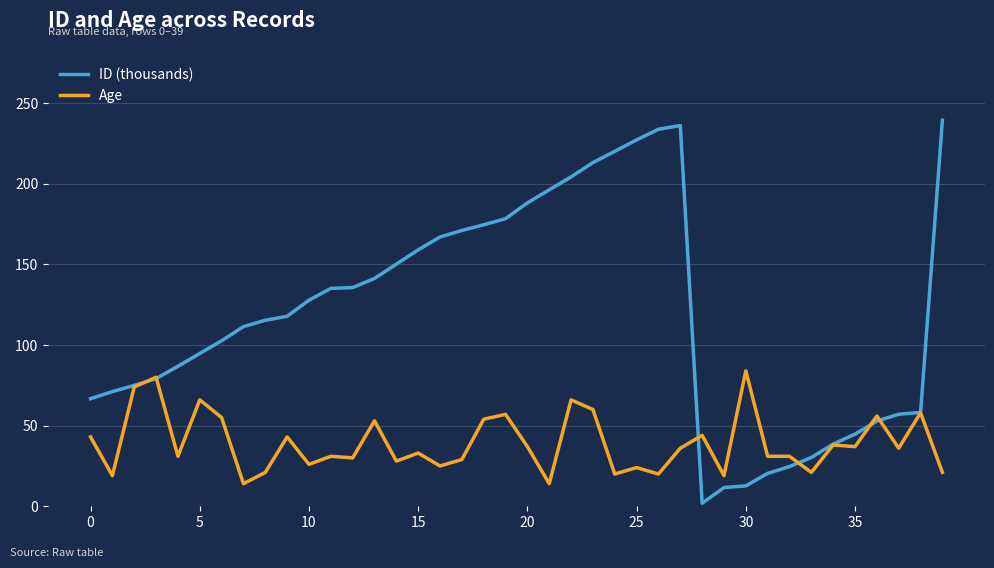

What is the minimum value for Age?

14.0